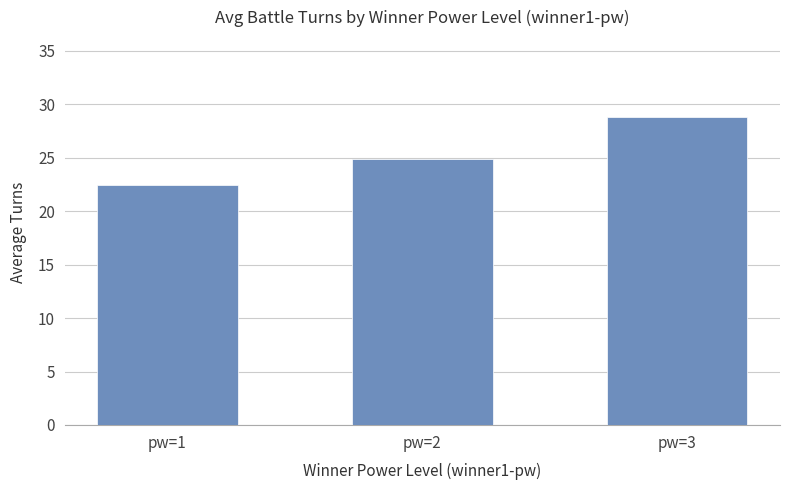

What is the difference between the maximum and minimum values?

6.4